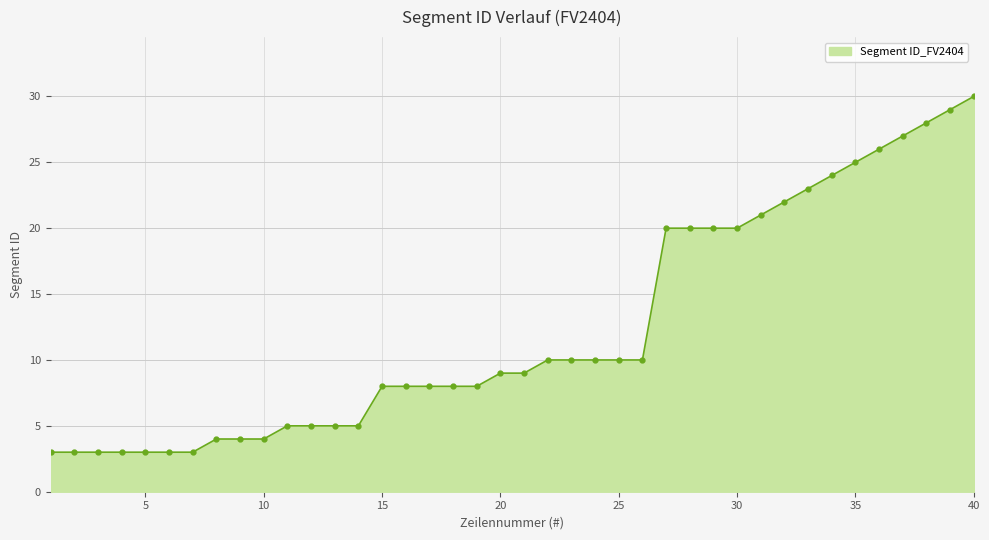

What is the maximum value shown in the chart?

30